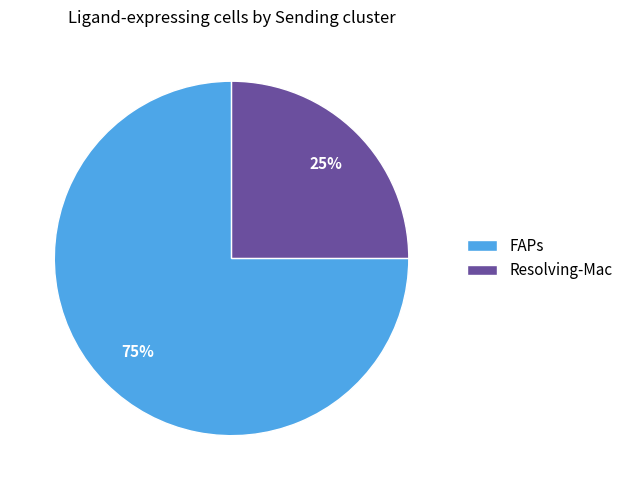

Does any single category account for the majority?

Yes